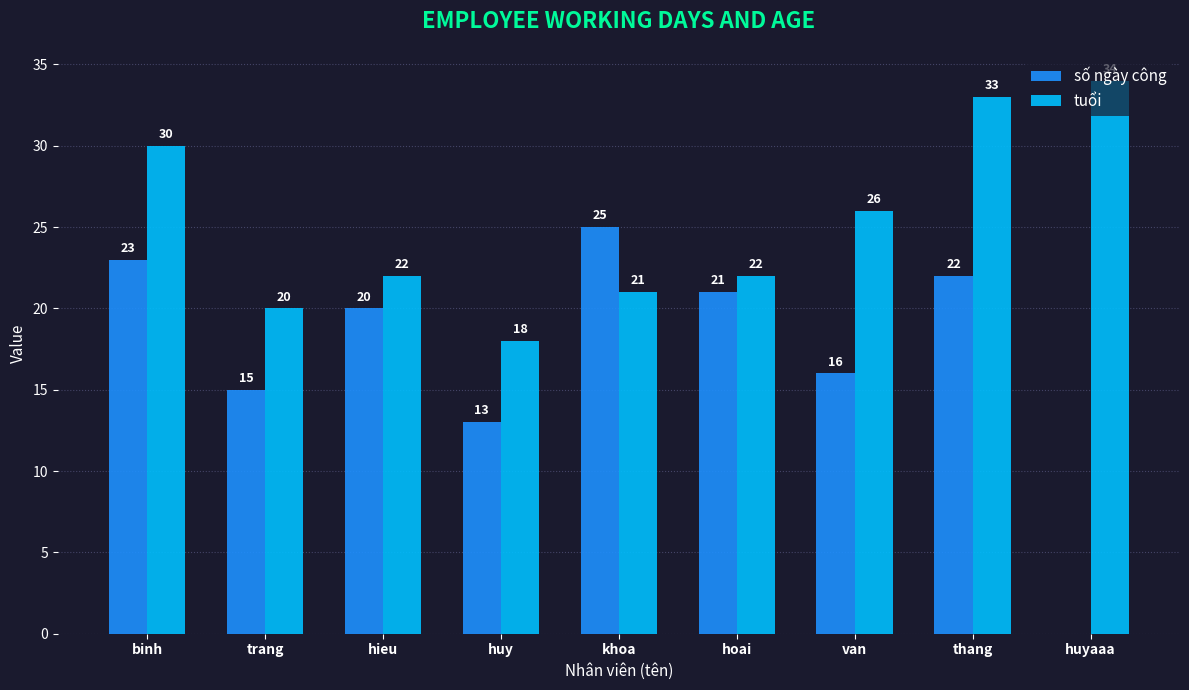

Which series has the largest total across all categories?

tuổi